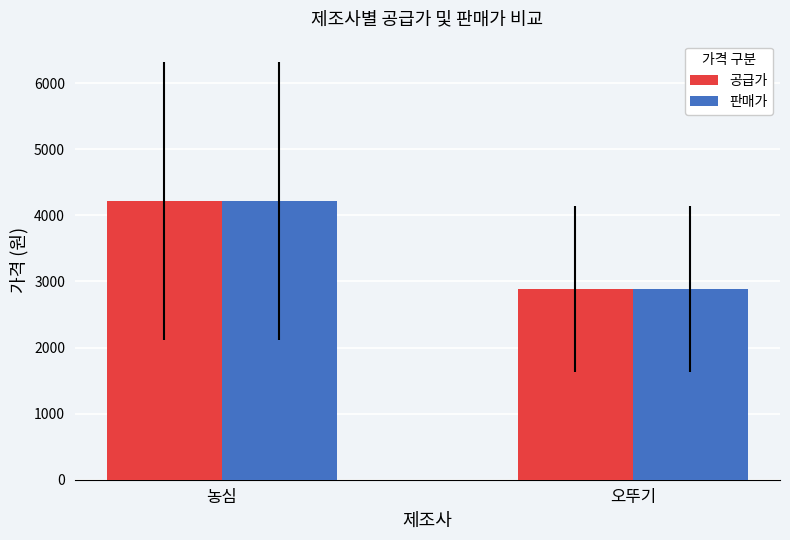

How many bars are there in total?

4